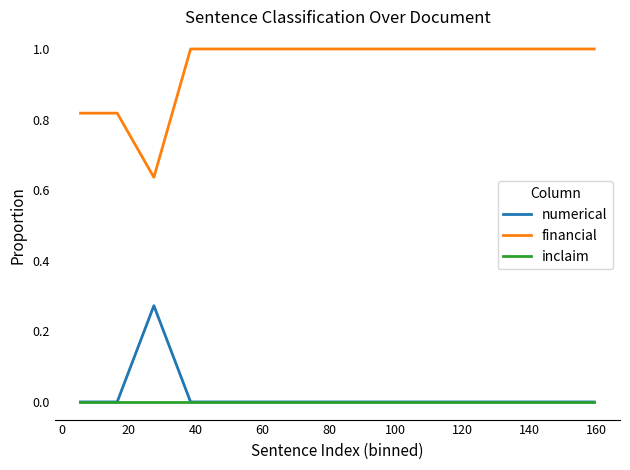

Which series has the widest spread of values?

financial